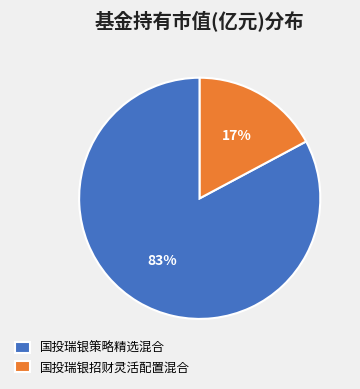

Which slice is the largest?

国投瑞银策略精选混合